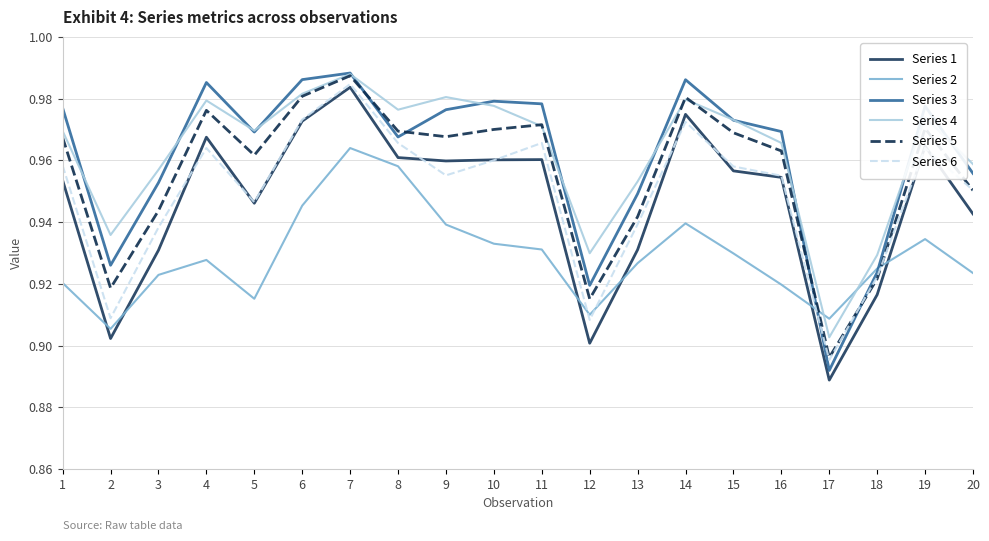

Where is Series 2 nearest to the value 0?

2